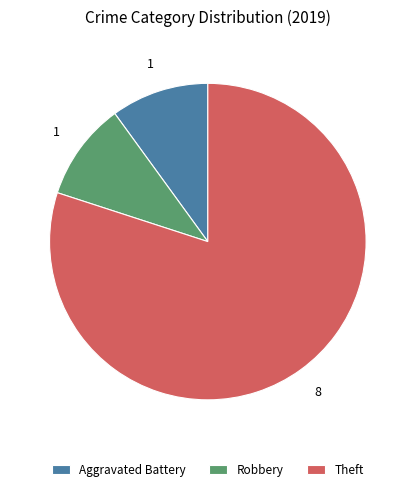

Which category has the biggest portion of the pie?

Theft